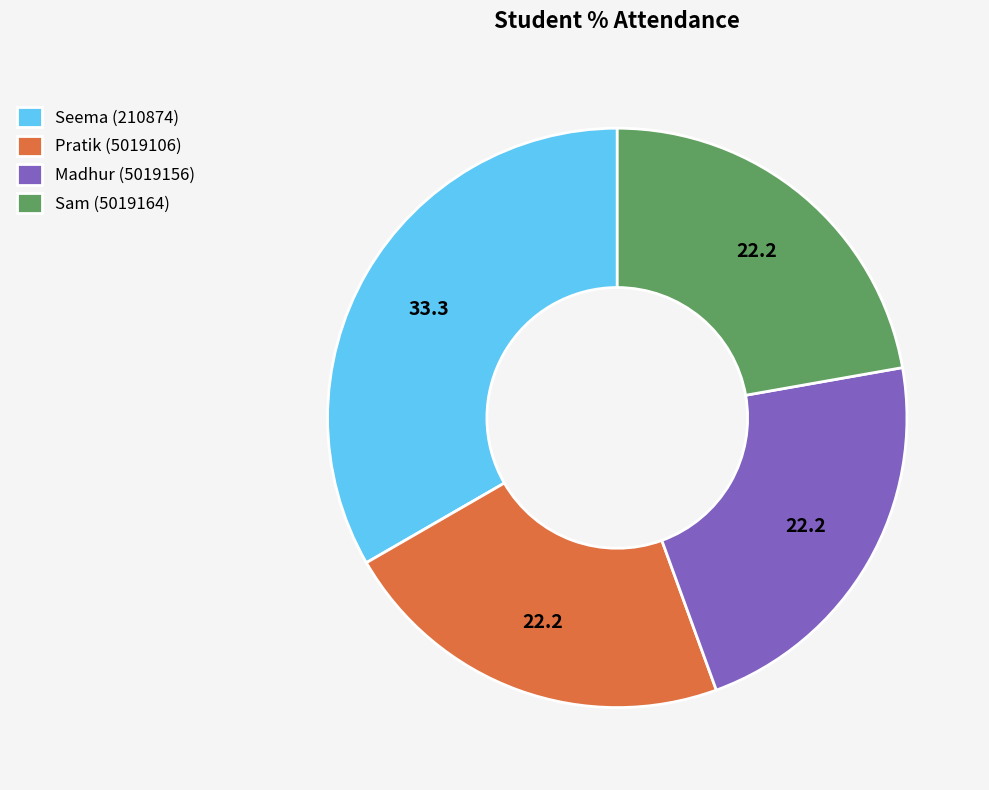

Is it true that Seema (210874) is 25% of the pie?

False